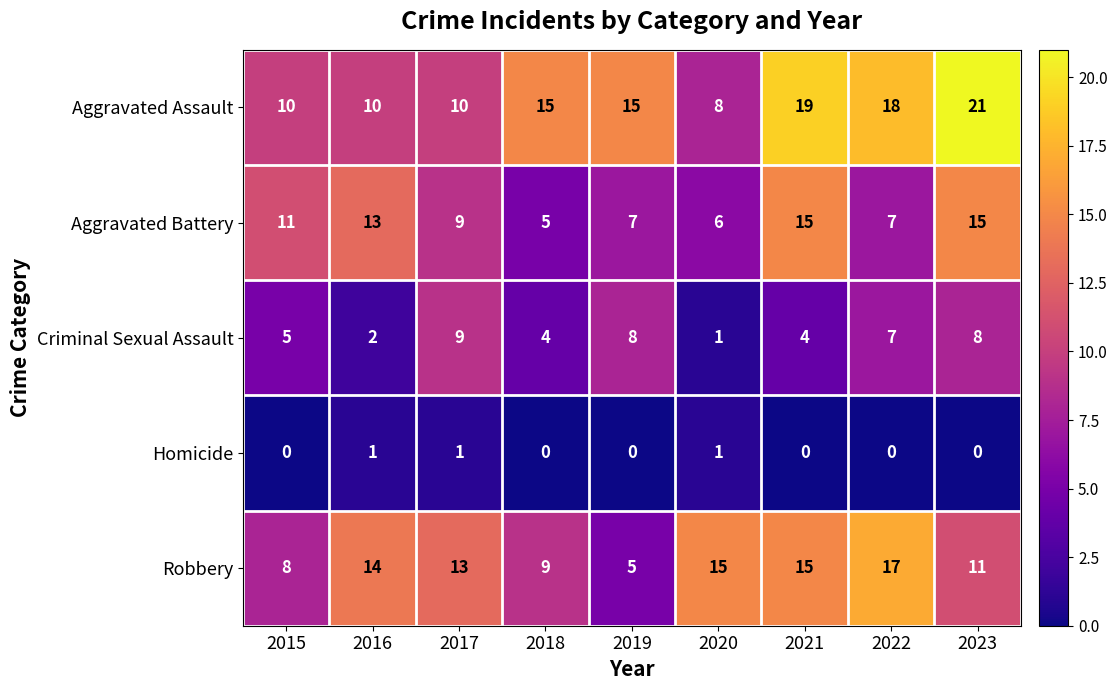

At which label does Robbery reach its minimum?

2019